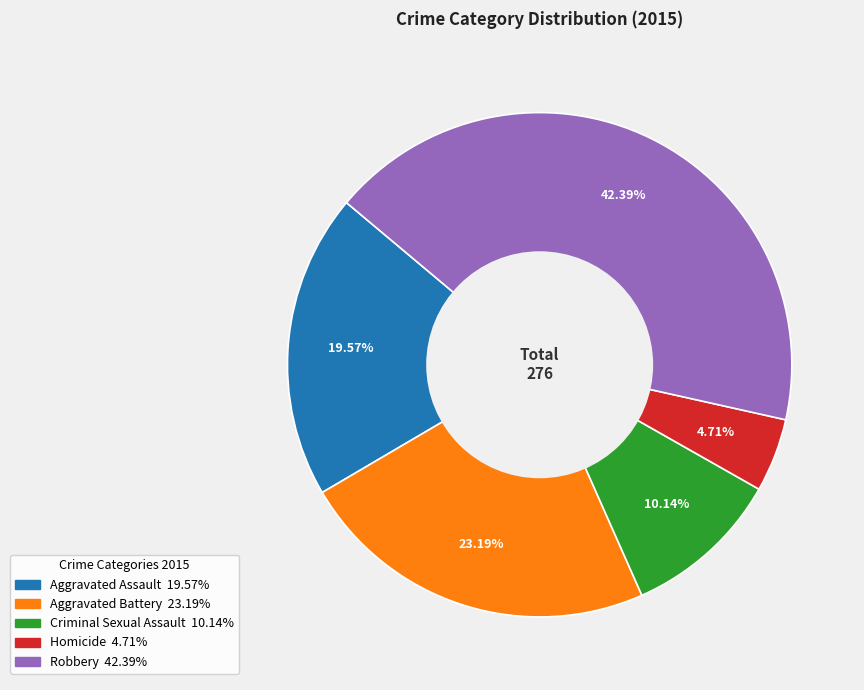

To the nearest percent, what is the combined percentage of Aggravated Assault and Criminal Sexual Assault?

30%